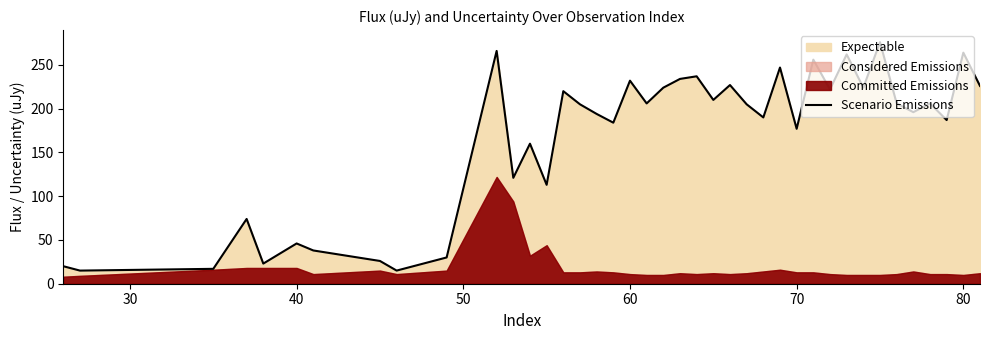

Is it true that Scenario Emissions equals 80 at 60?

False